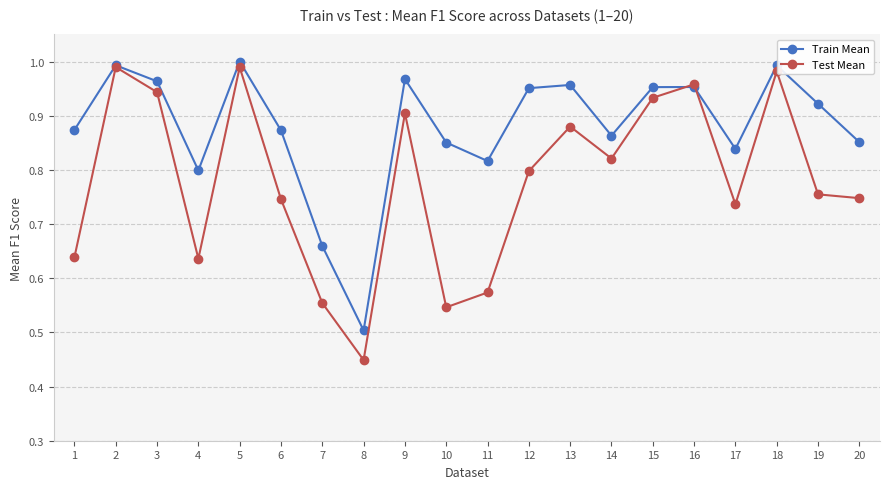

Is the value of Train Mean at 19 greater than the value of Test Mean at 10?

Yes